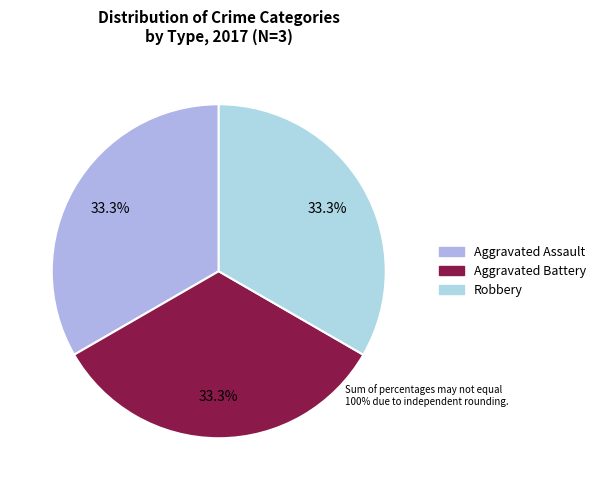

Is Aggravated Battery the majority of the pie?

No